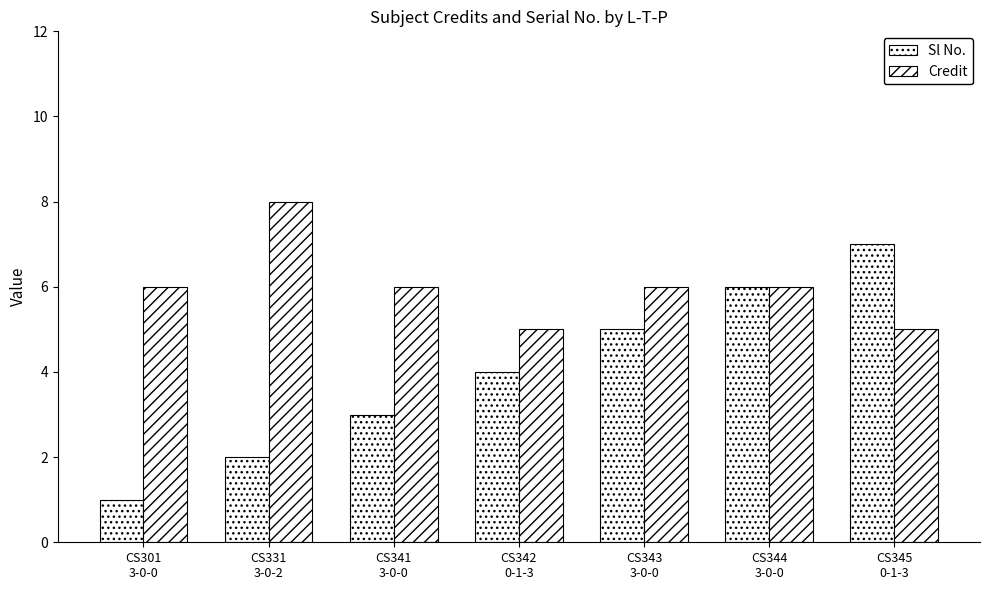

How many bars are there in each group?

2